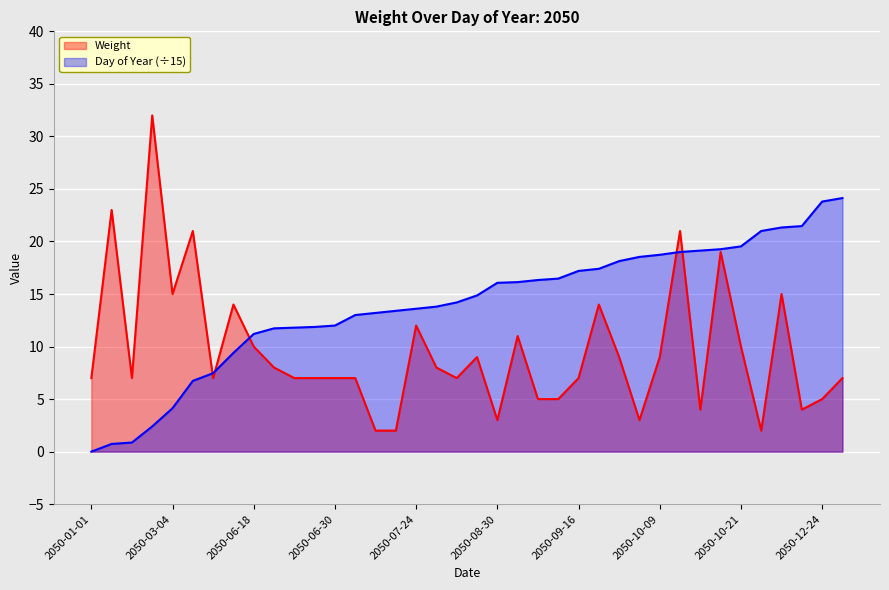

True or false: Day of Year has a value of 21.3 at 2050-11-17.

True